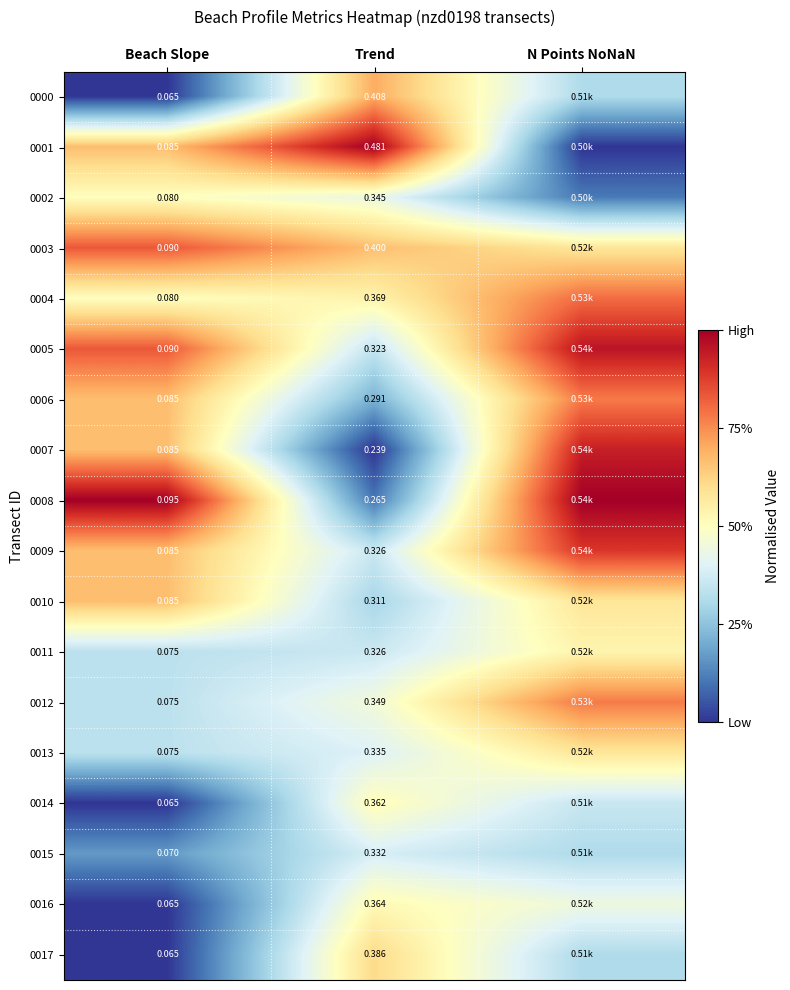

List the series in order of their peak value, lowest first.

0015, 0002, 0014, 0016, 0011, 0013, 0017, 0010, 0000, 0006, 0012, 0004, 0003, 0009, 0007, 0005, 0001, 0008